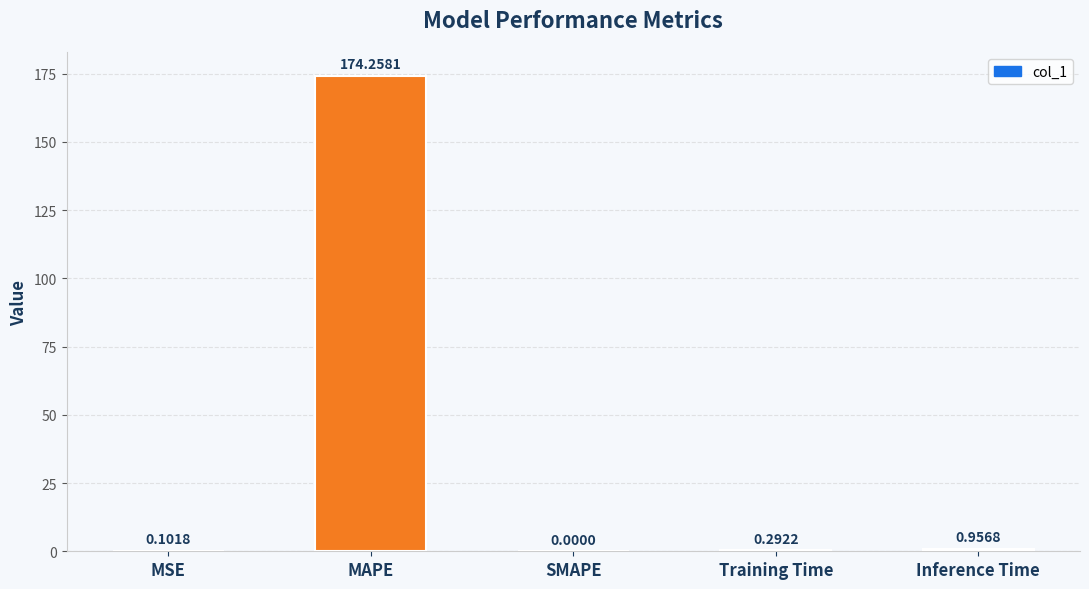

What is the sum of all values?

175.6